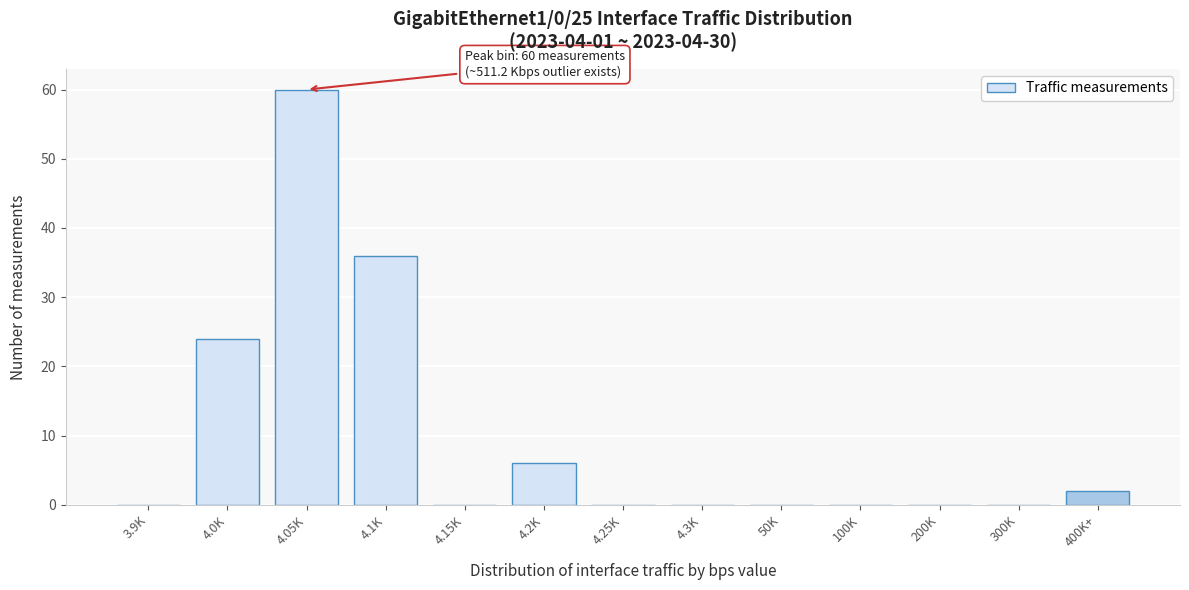

Reading left to right, transcribe all the data shown in this chart.

3.9K=0	4.0K=24	4.05K=60	4.1K=36	4.15K=0	4.2K=6	4.25K=0	4.3K=0	50K=0	100K=0	200K=0	300K=0	400K+=2